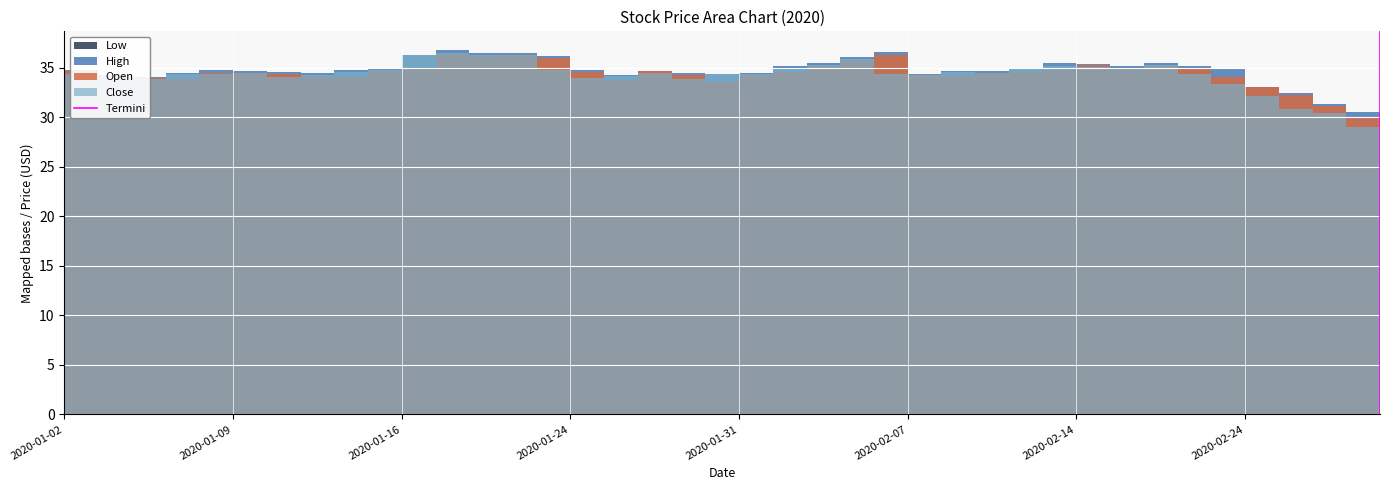

The value at 2020-01-02 is -1. True or false?

False